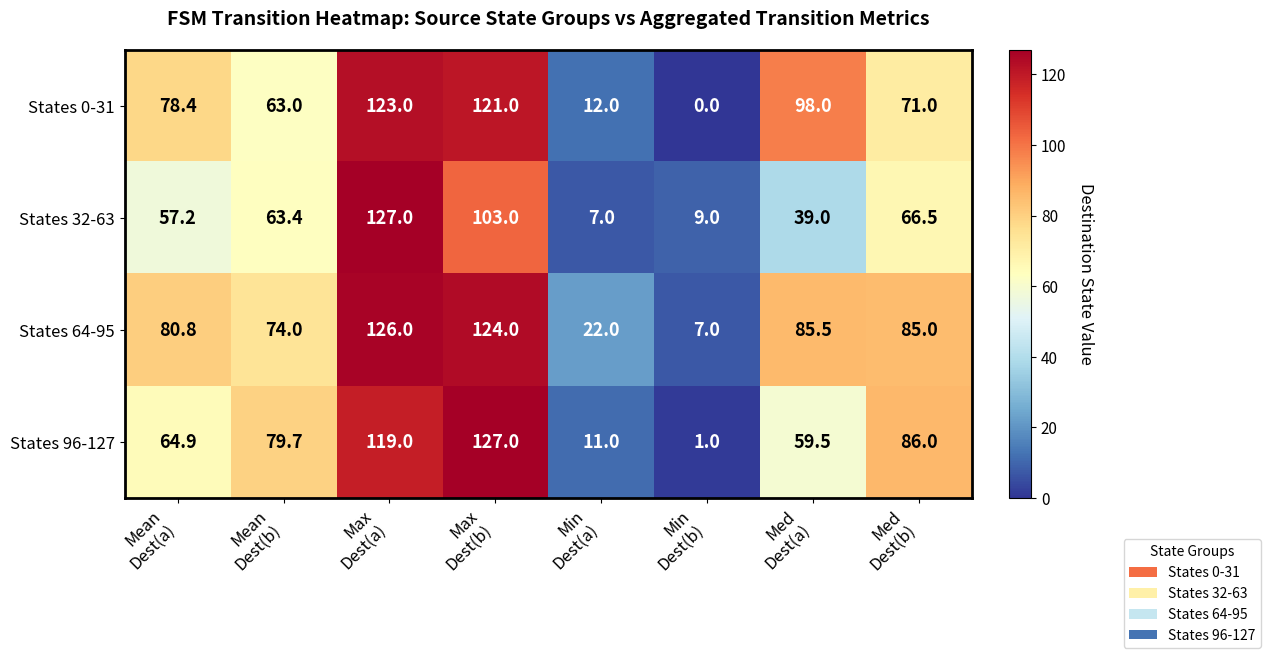

What is the difference between the maximum and second lowest values in the States 64-95 series?

104.0